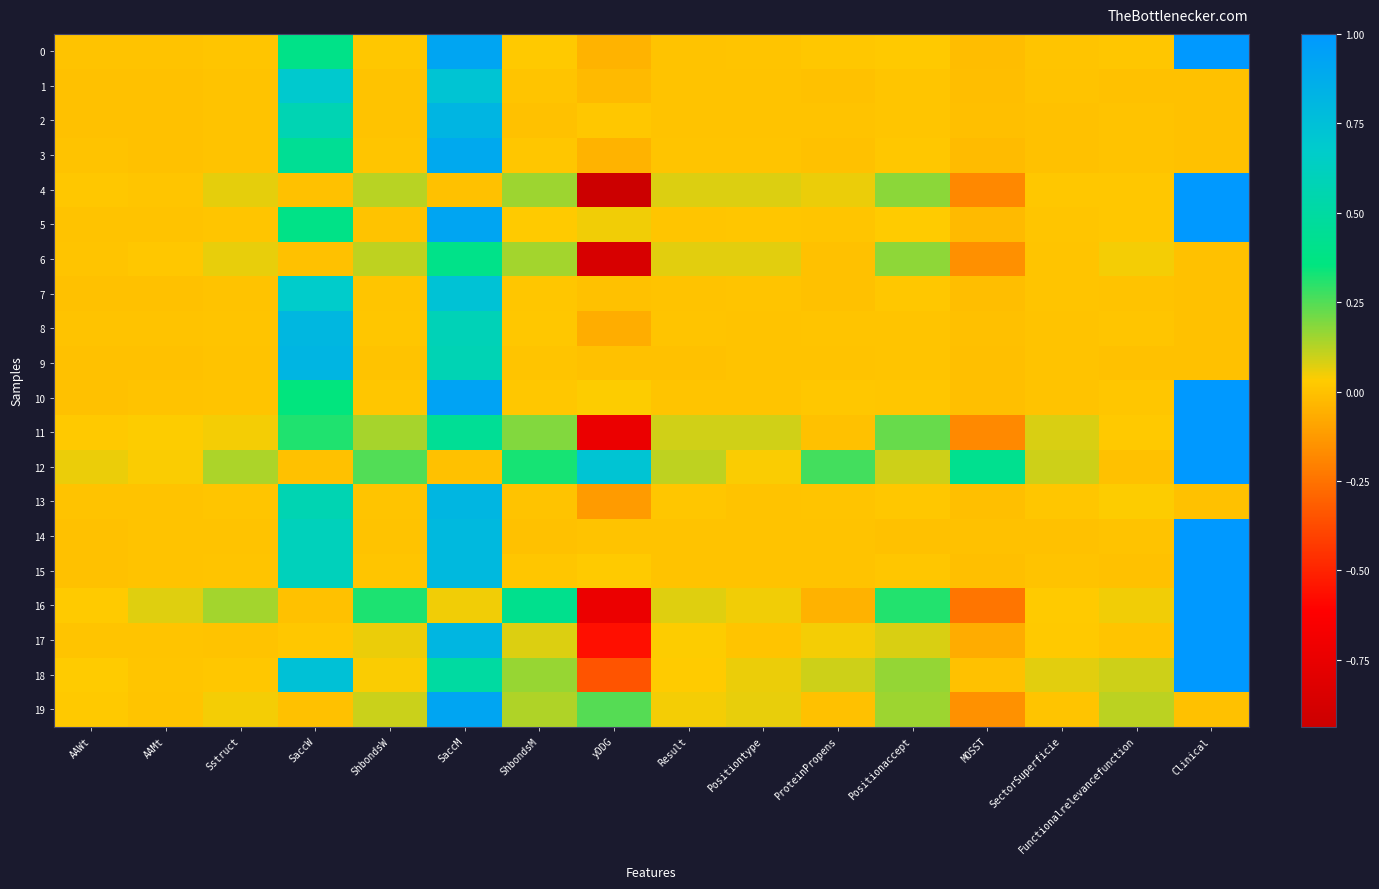

Which category has the highest value across all series?

Clinical